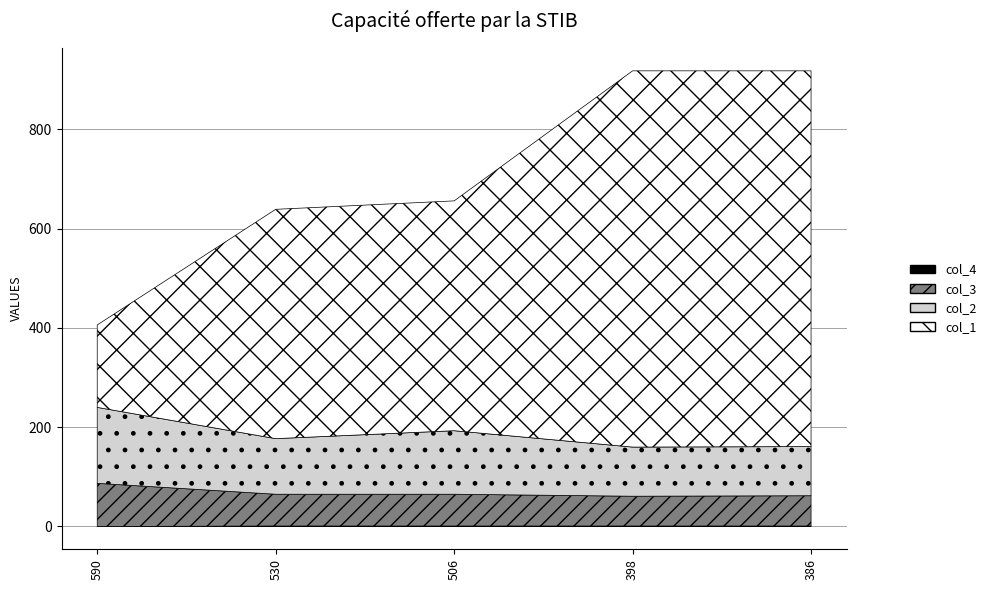

True or false: col_1 and col_3 cross at least once.

False